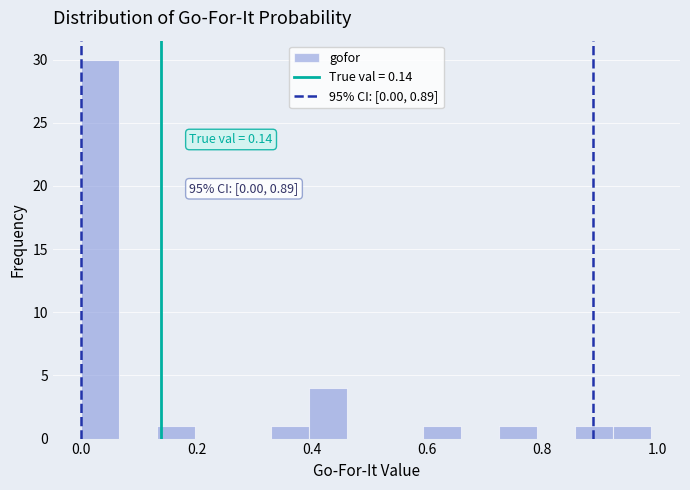

Around what value on the x-axis is the tallest bar? Give the approximate position of its centre, as read against the axis.

0.04